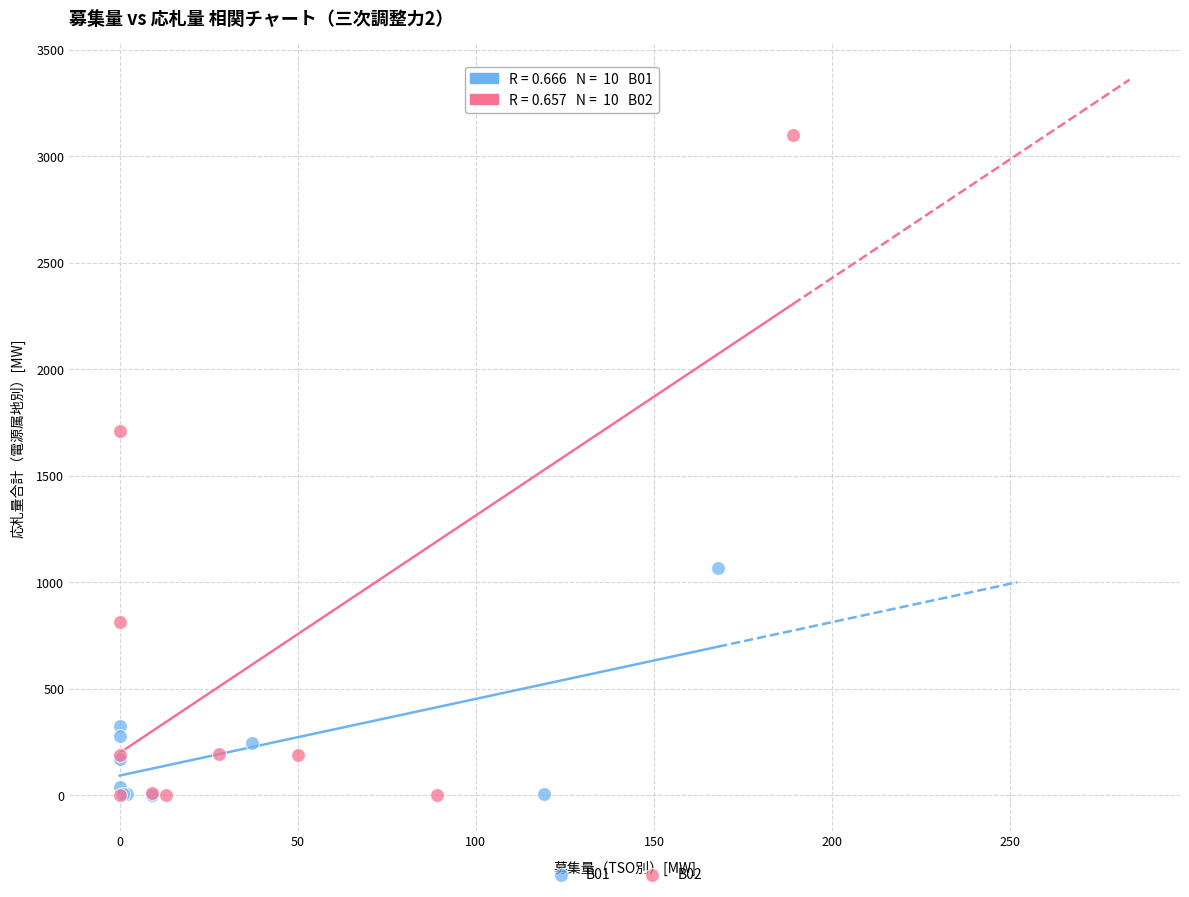

Which series has the widest spread of Y values?

B02